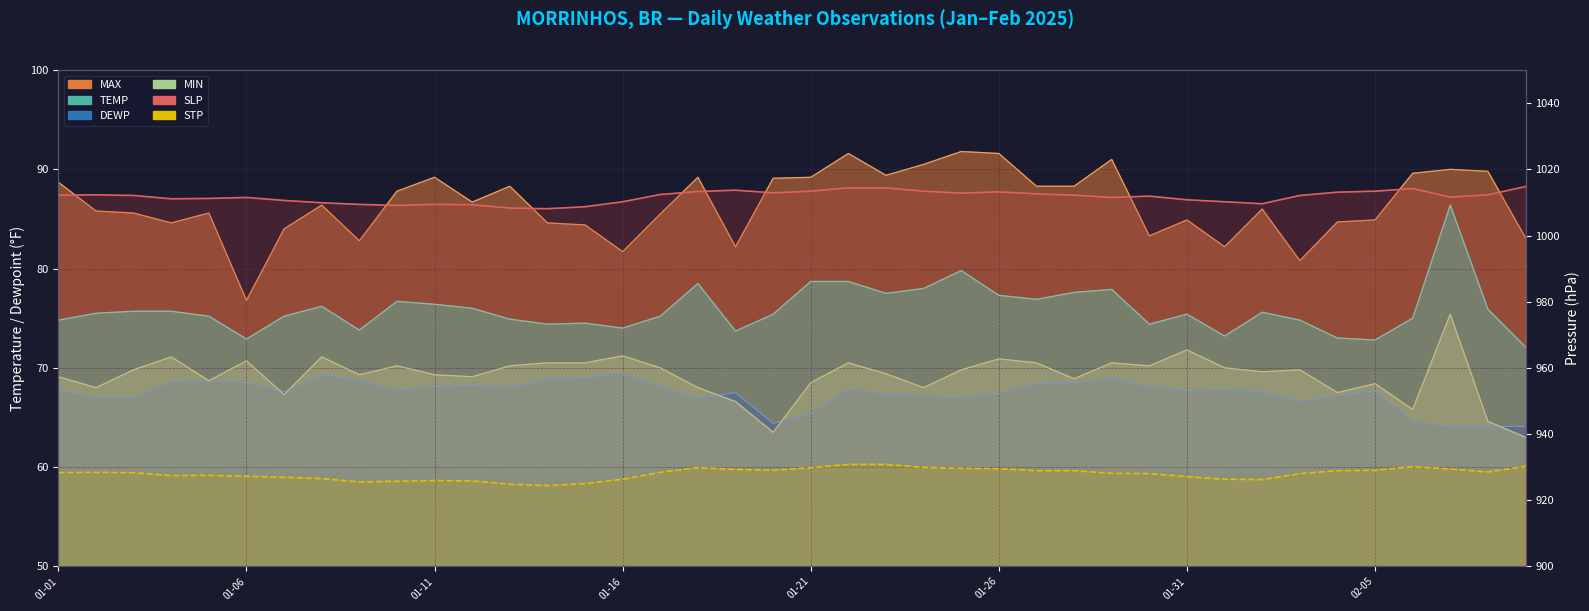

True or false: MAX and TEMP intersect in this chart.

False